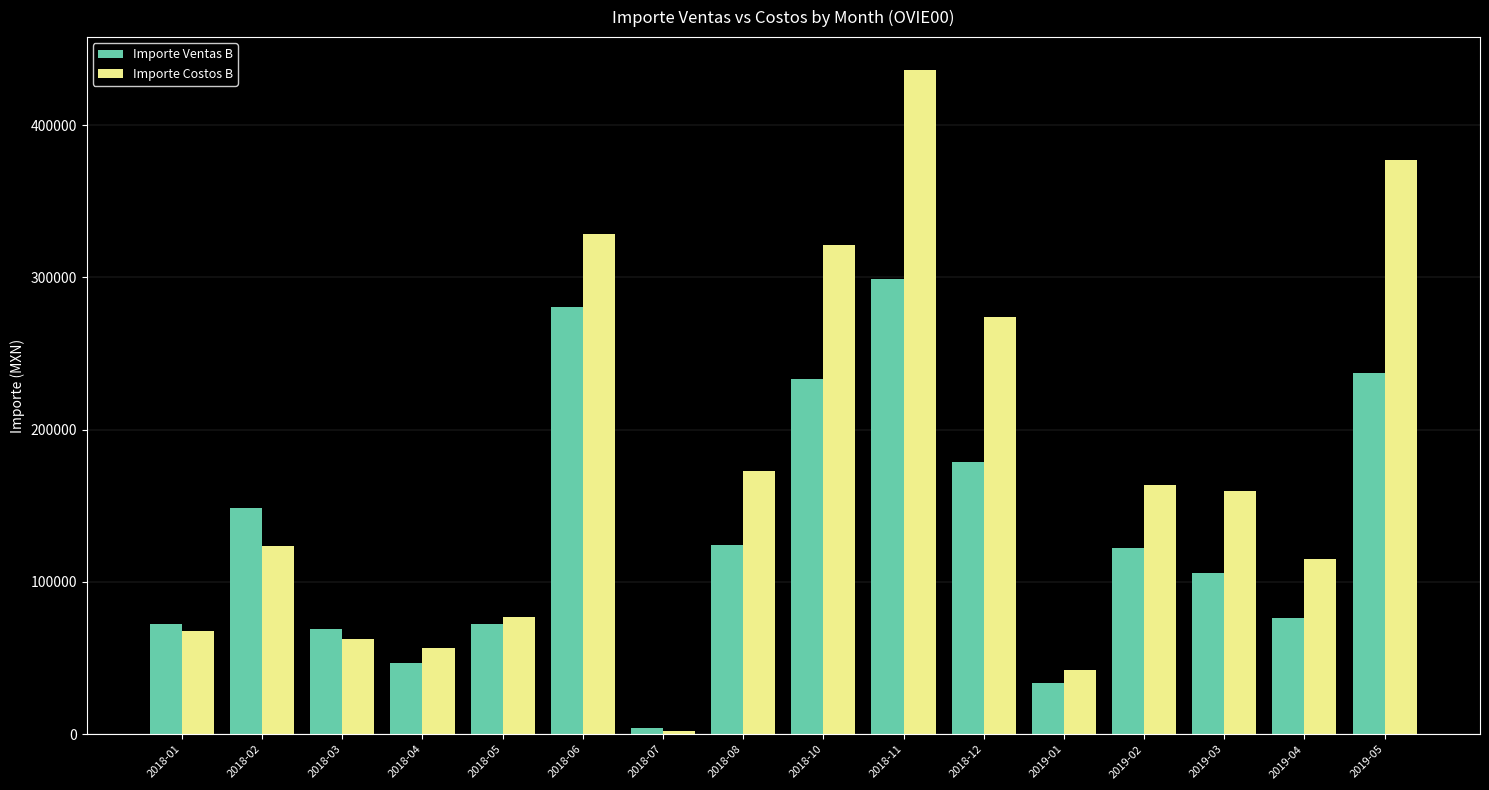

How many values in the Importe Ventas B series are below 122556?

8